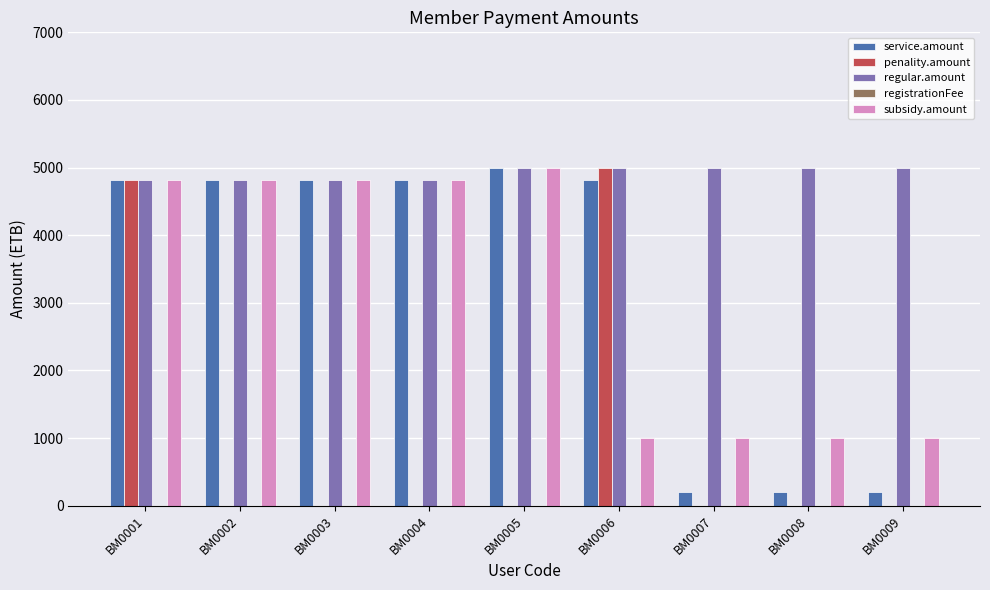

What is the difference between the penality.amount values at BM0005 and BM0006?

5000